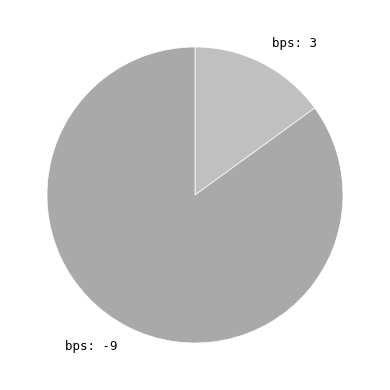

Which slice is the smallest?

bps: 3